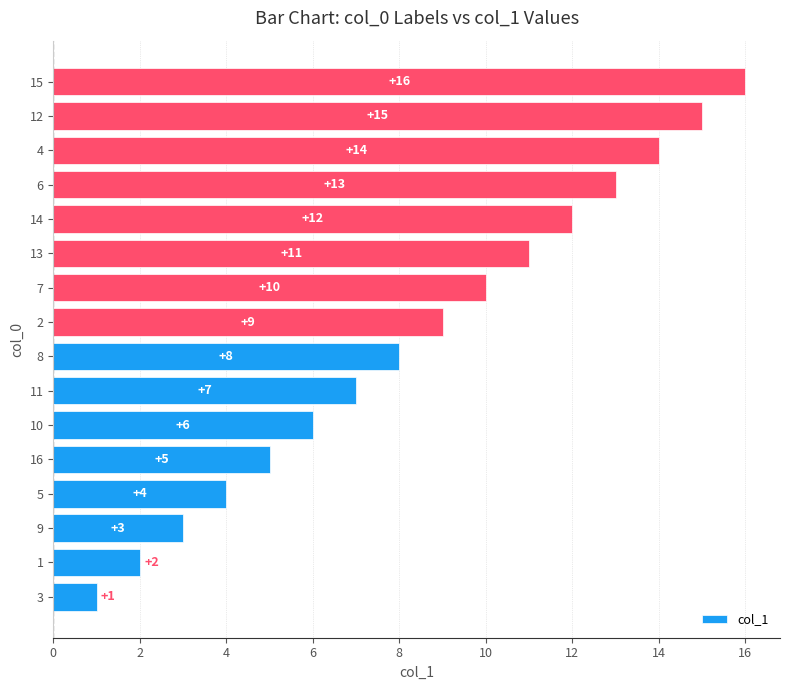

The chart shows a value of 13 at 8. True or false?

False